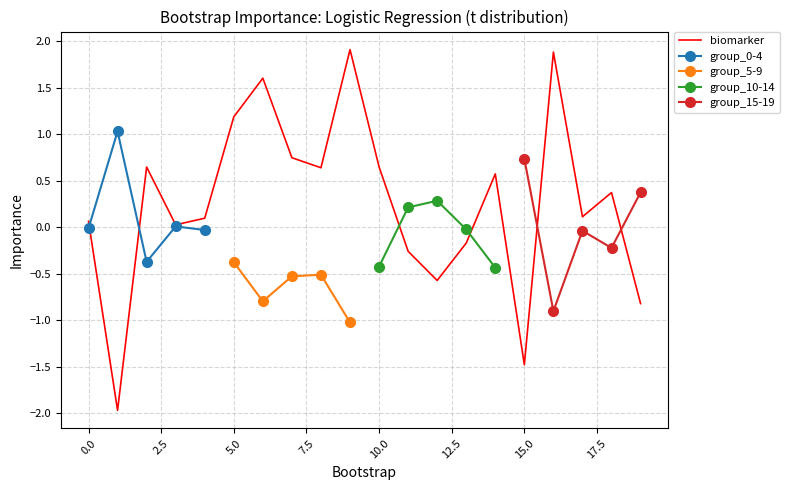

Reading left to right, extract all data points from this chart.

0=0.1	1=-2.0	2=0.6	3=0.0	4=0.1	5=1.2	6=1.6	7=0.7	8=0.6	9=1.9	10=0.6	11=-0.3	12=-0.6	13=-0.2	14=0.6	15=-1.5	16=1.9	17=0.1	18=0.4	19=-0.8